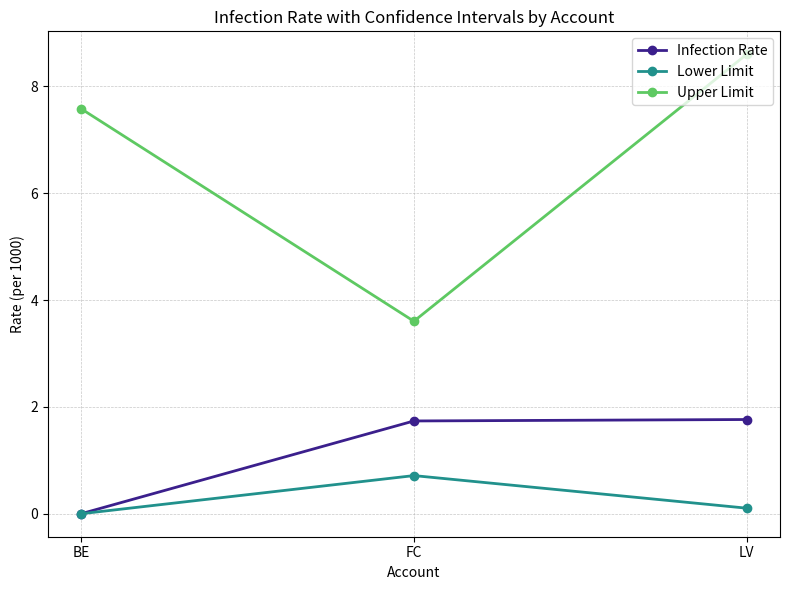

True or false: Upper Limit has a value of 1.2 at FC.

False